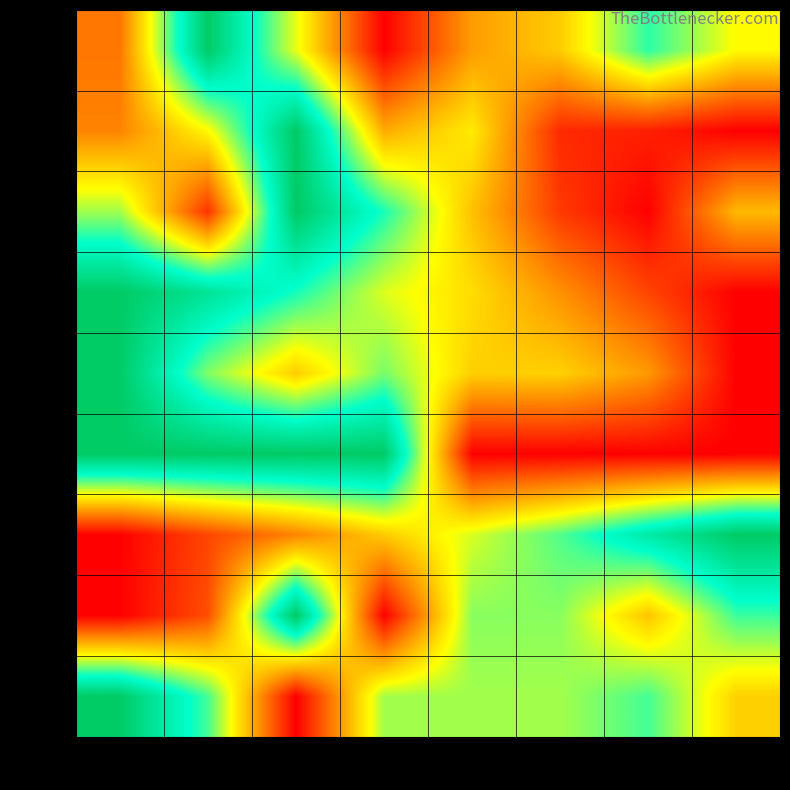

At how many categories does at least one series exceed 0?

8